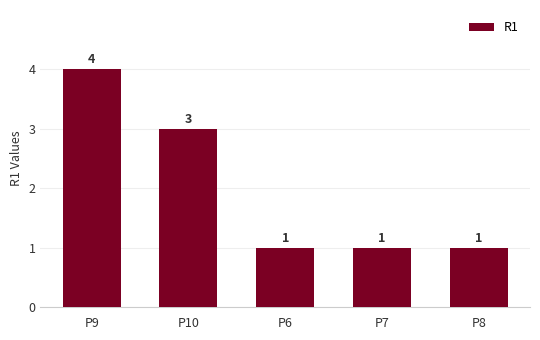

Count the values in the range 1 to 3.

4